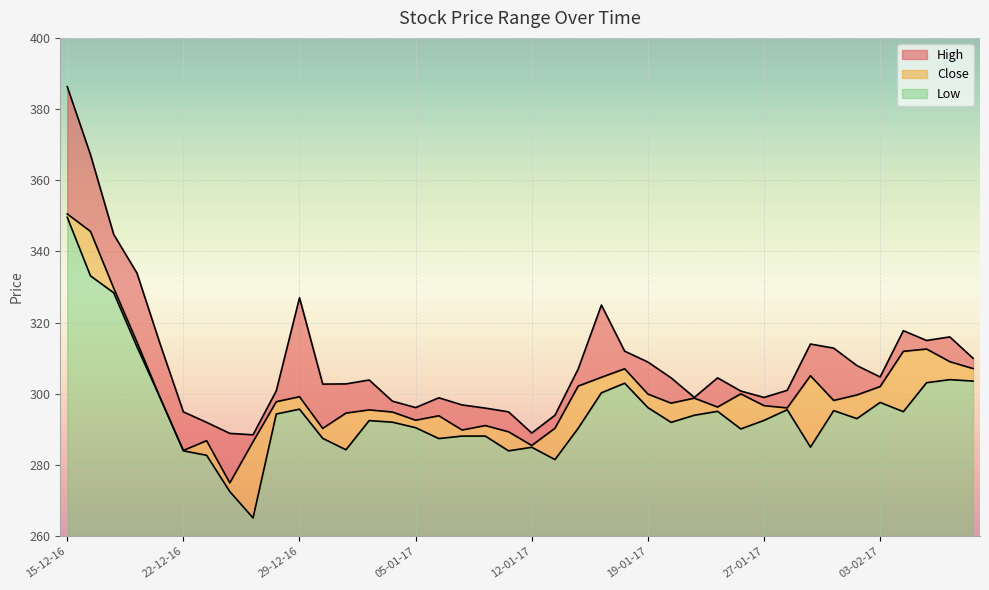

At which category does High reach its first local peak?

29-12-16